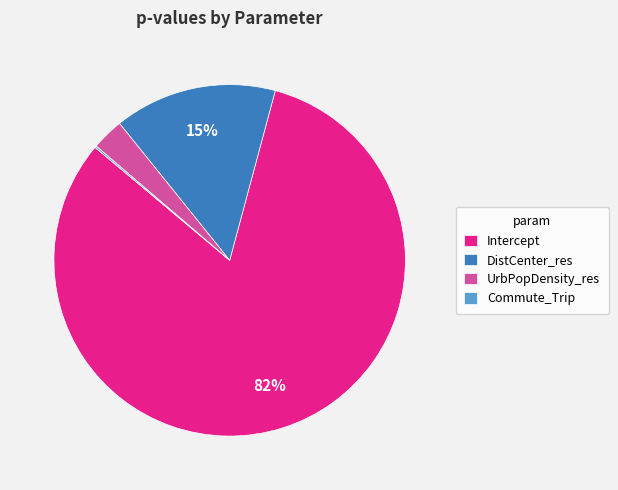

The DistCenter_res slice represents 15% of the pie. True or false?

True